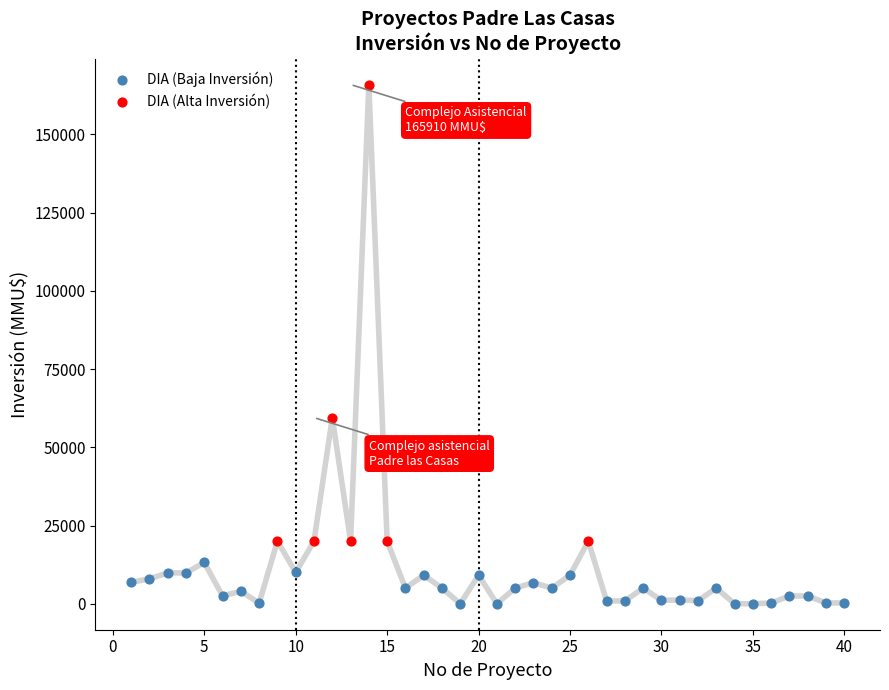

Which series reaches the maximum Y coordinate?

DIA (Alta Inversión)